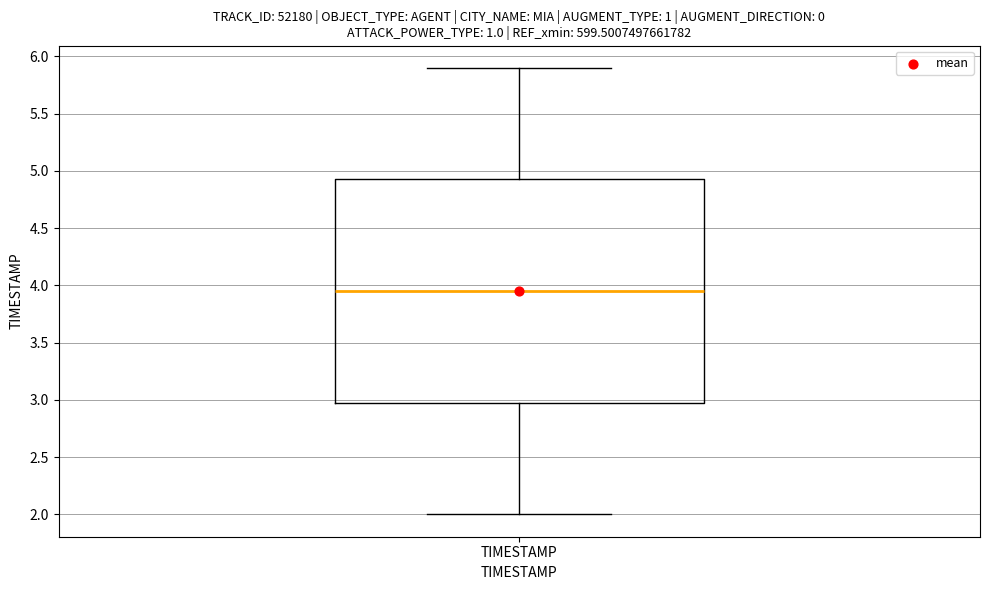

Transcribe this box plot: give where the median line is, the range the box spans, and where the two whiskers end, as read against the y-axis. The values are not printed on the chart, so give them approximately, as read against the axis.

median 3.95, box 3.00 to 4.95, whiskers 2.00 to 5.90